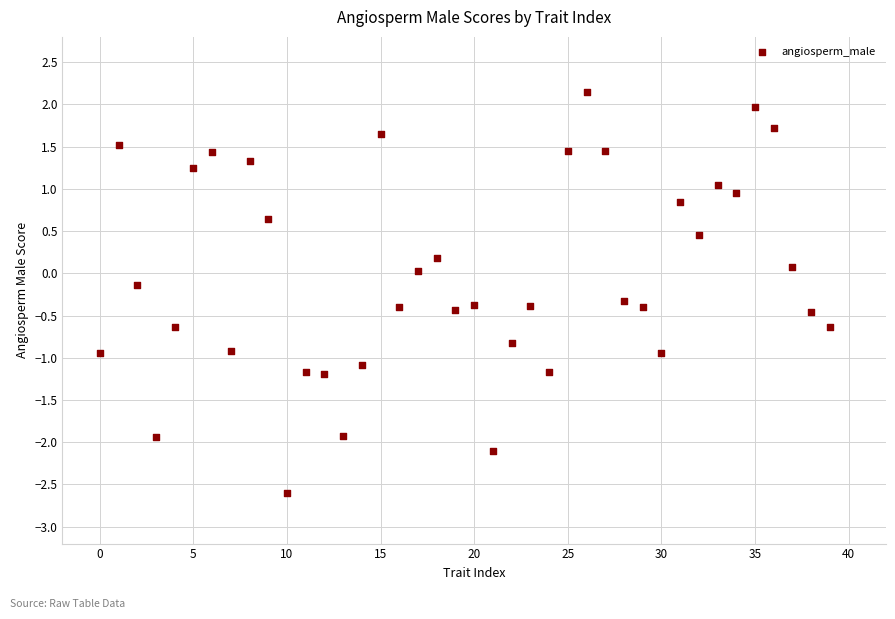

Count the number of points in this scatter plot.

40